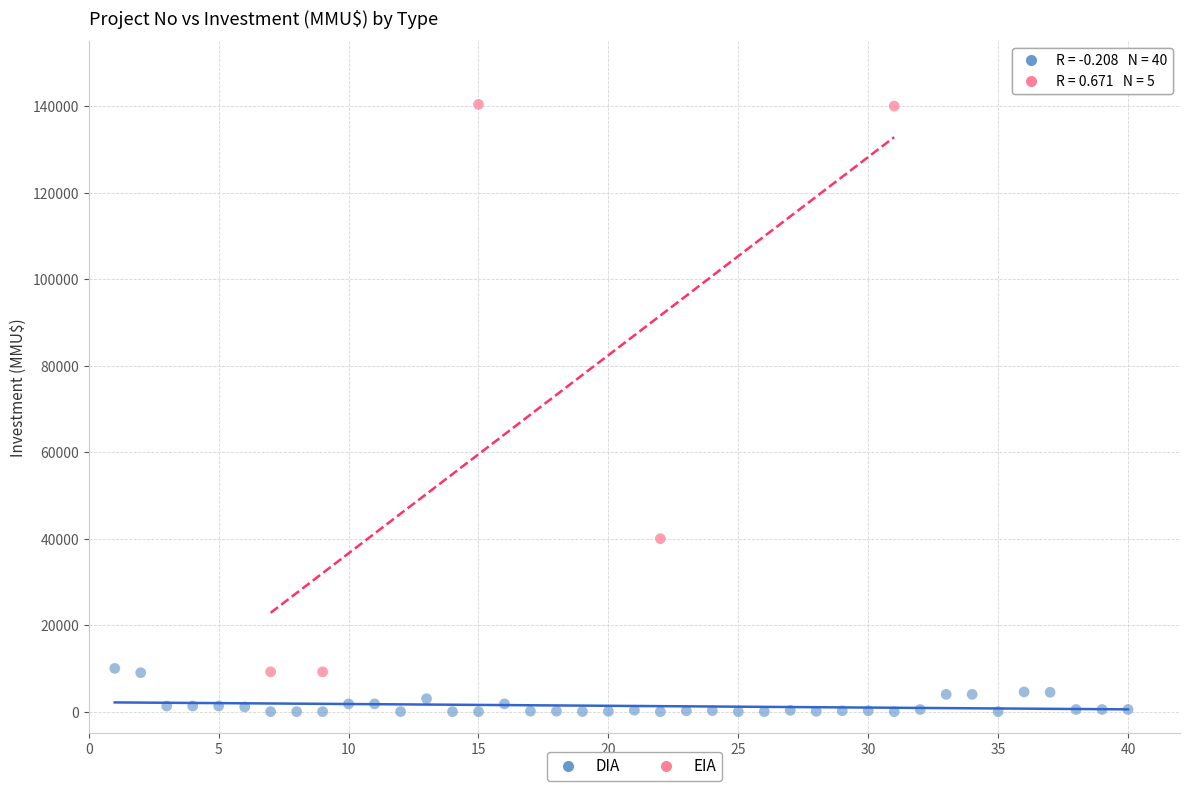

Which series has the widest spread of Y values?

EIA